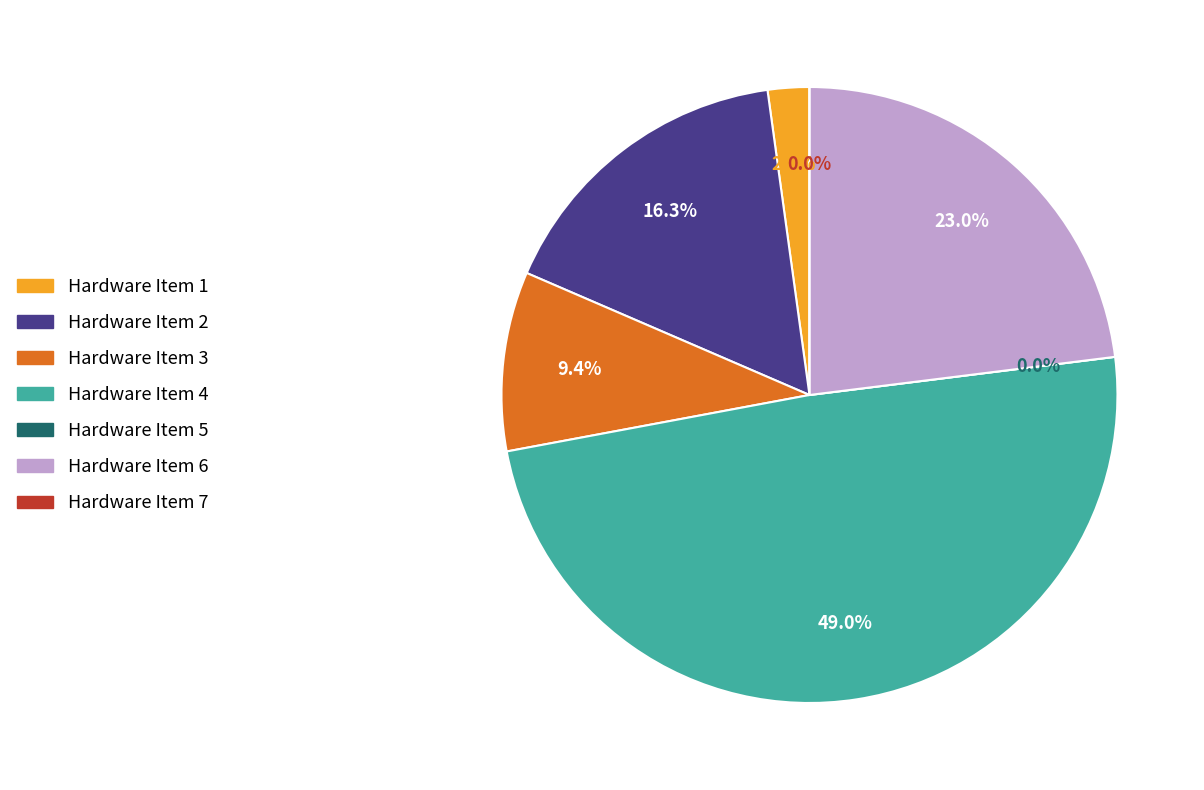

Is it true that Hardware Item 2 is 16% of the pie?

True